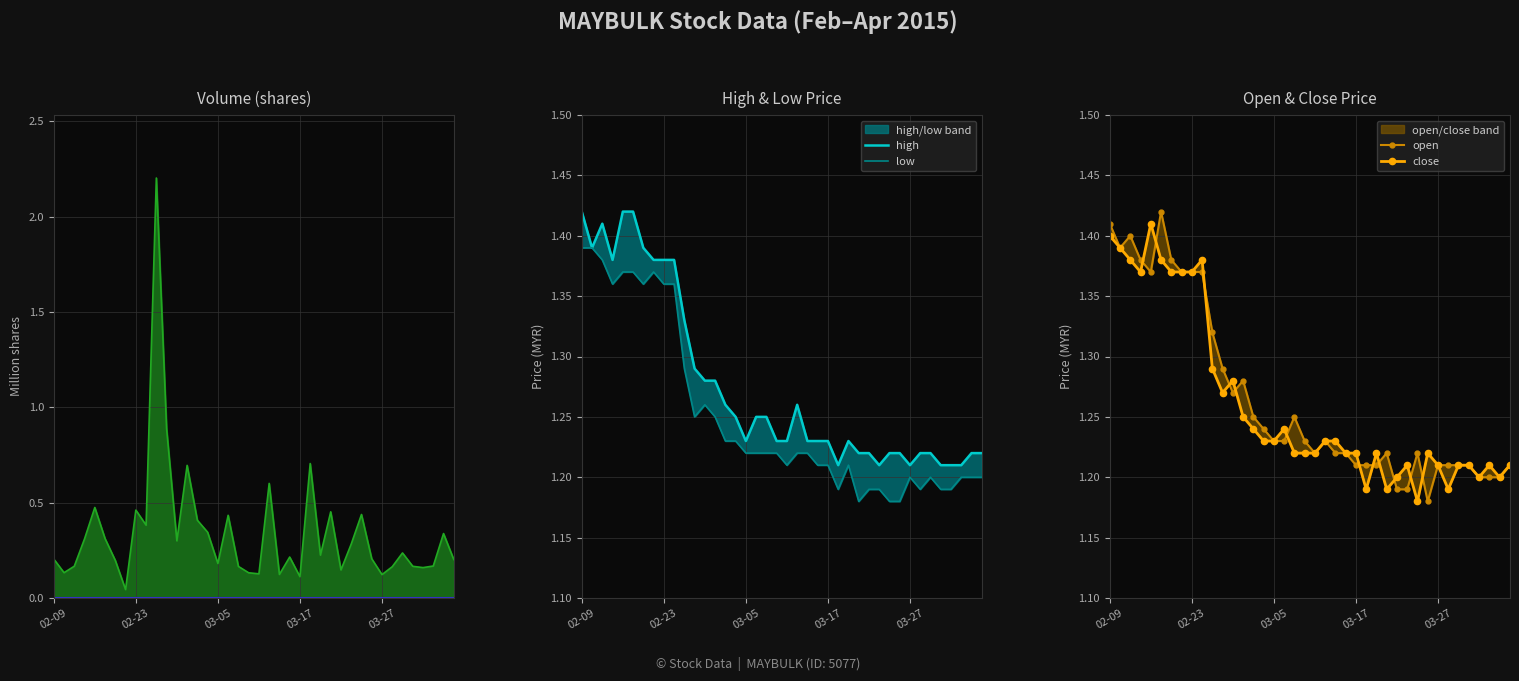

How many lines are shown in the chart?

4